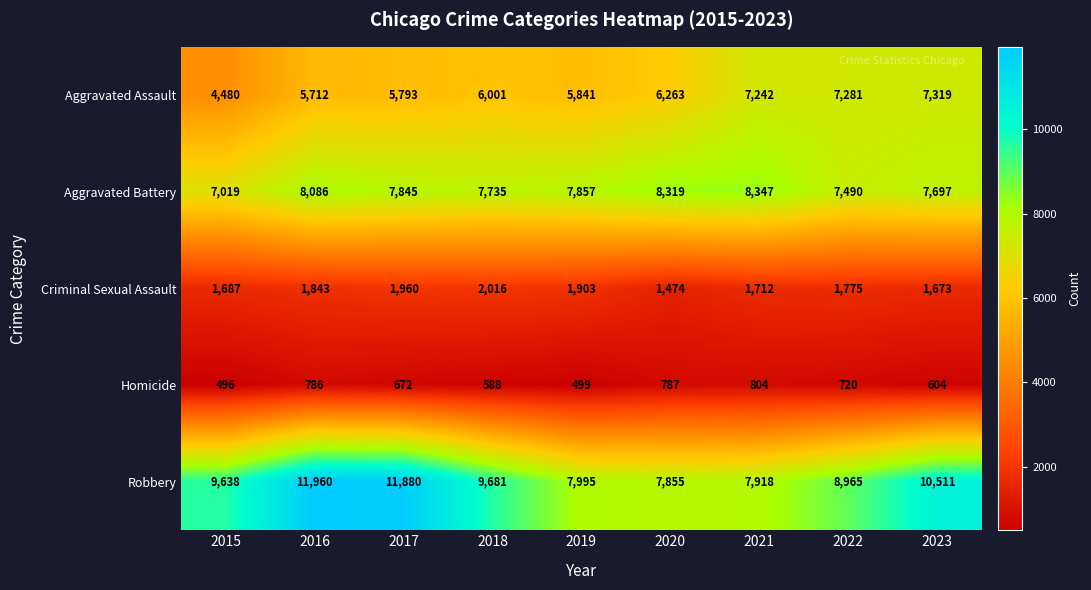

The Aggravated Assault series shows 10619 at 2021. True or false?

False